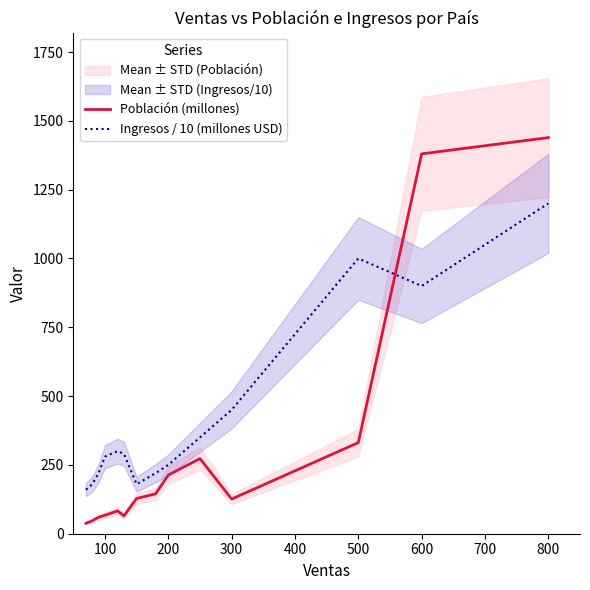

At which label is Población (millones) closest to 738?

500